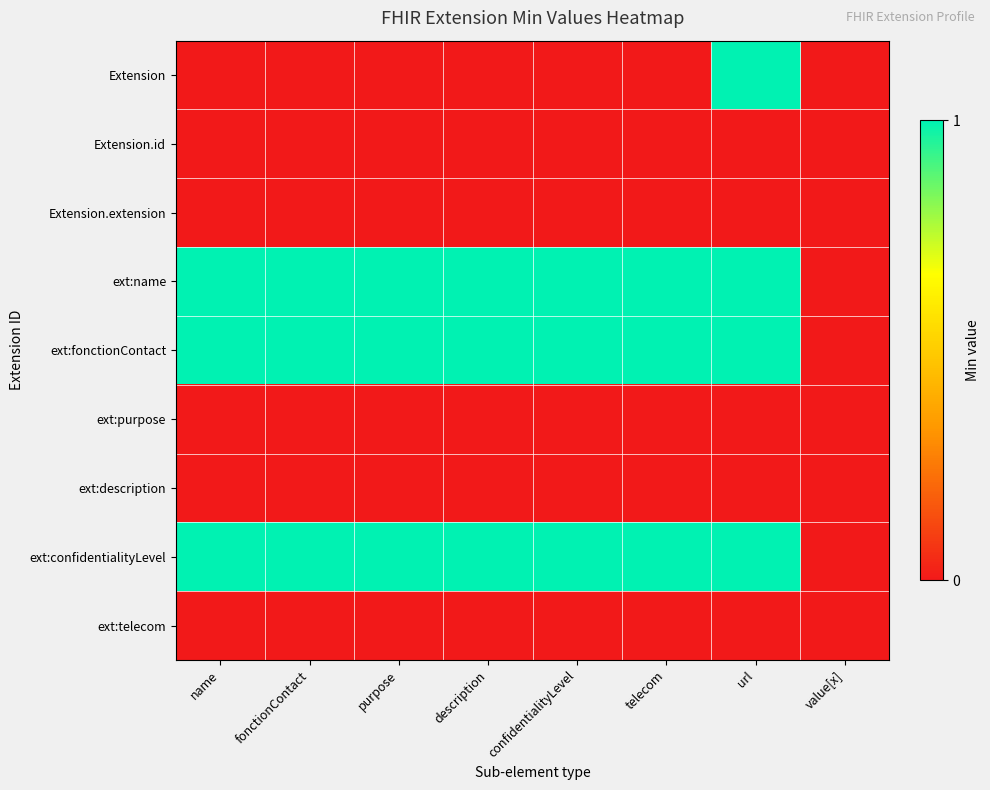

What is the total value across all series at description?

3